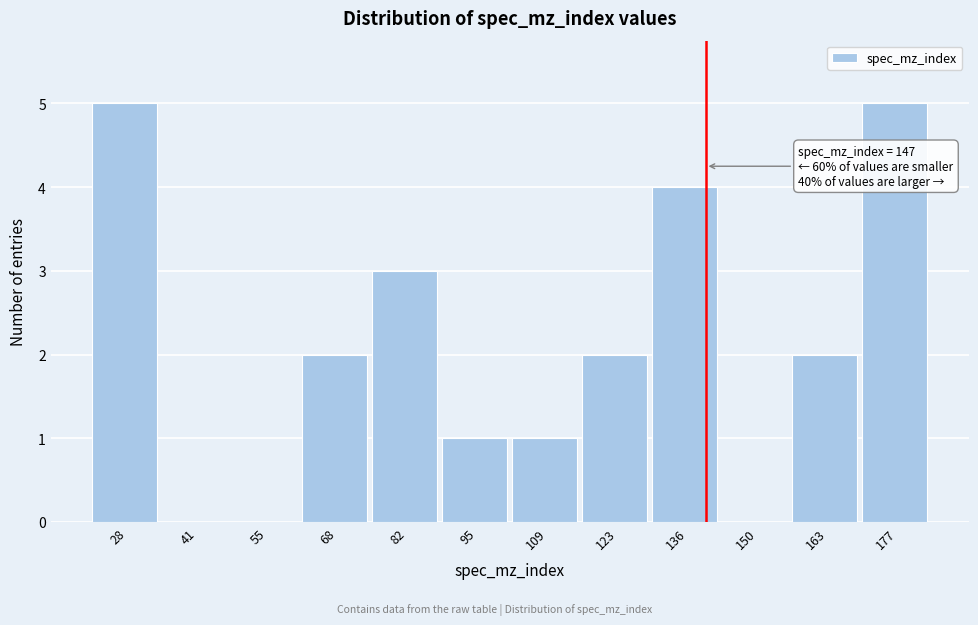

Reading left to right, transcribe all the data shown in this chart.

28=5	41=0	55=0	68=2	82=3	95=1	109=1	123=2	136=4	150=0	163=2	177=5